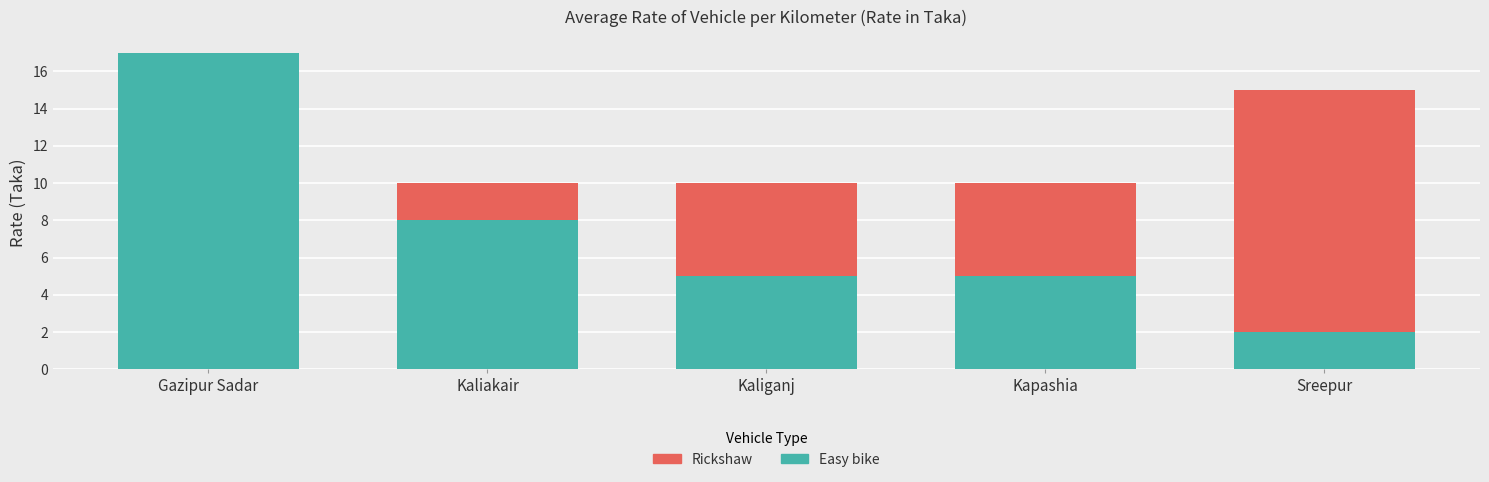

The value of Rickshaw at Gazipur Sadar is 6. True or false?

False